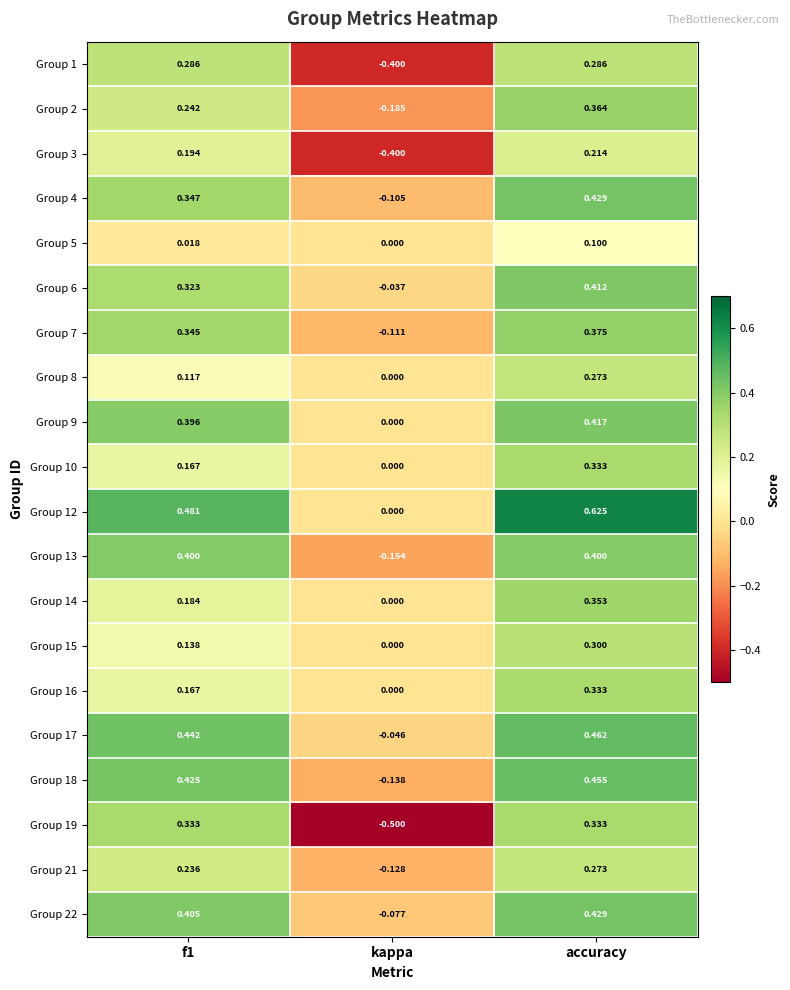

Where is Group 18 nearest to the value 0?

kappa